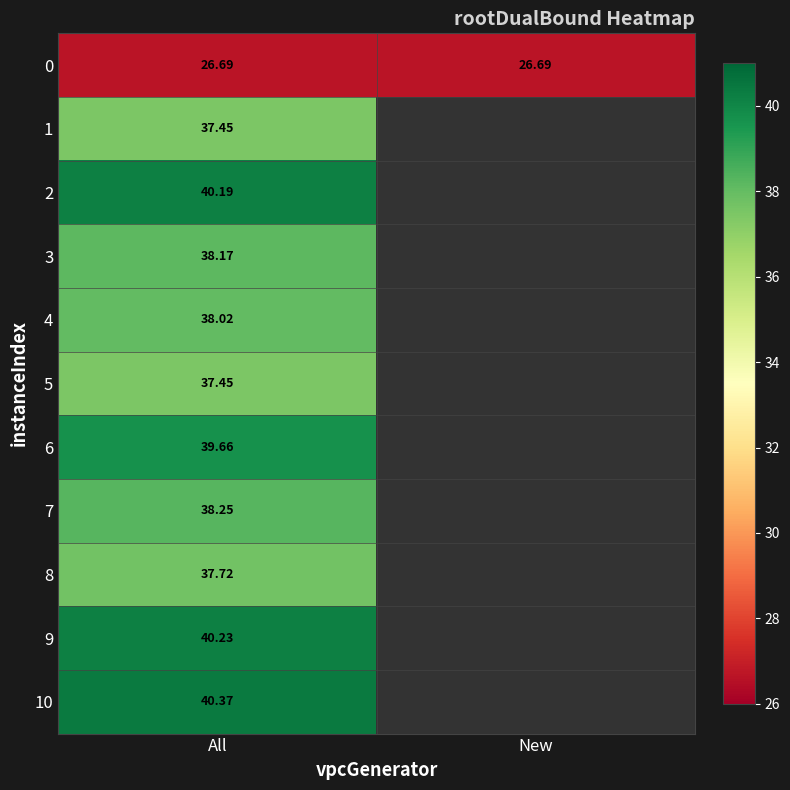

What is the approximate value of 3 at All?

38.2